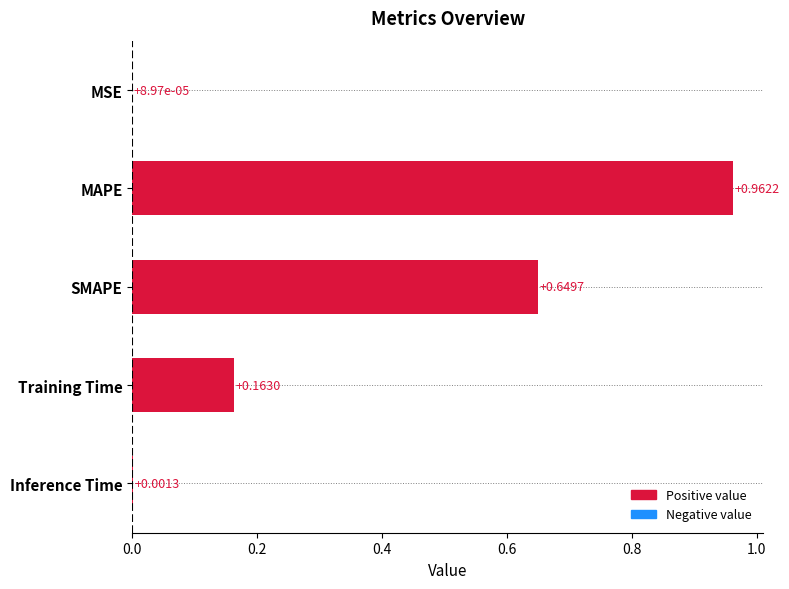

What is the sum of all values?

1.8